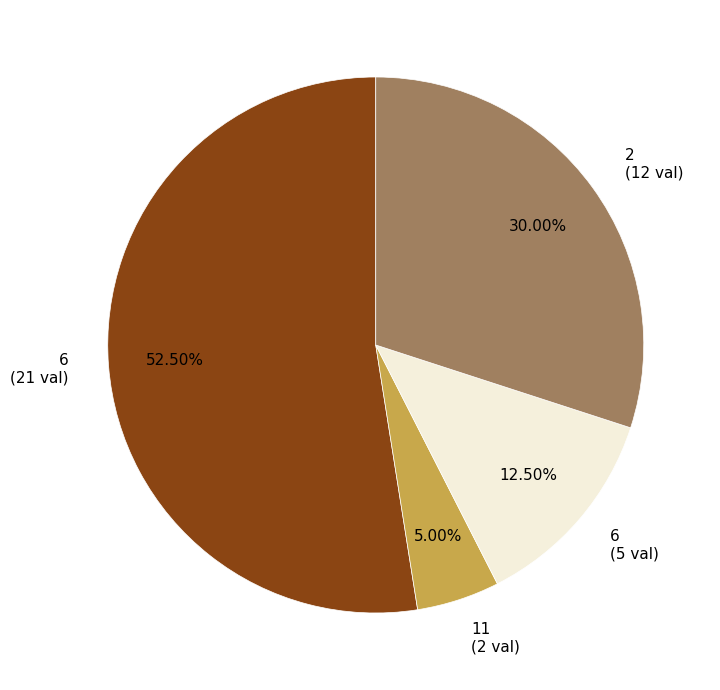

Is there a majority slice in this chart?

Yes